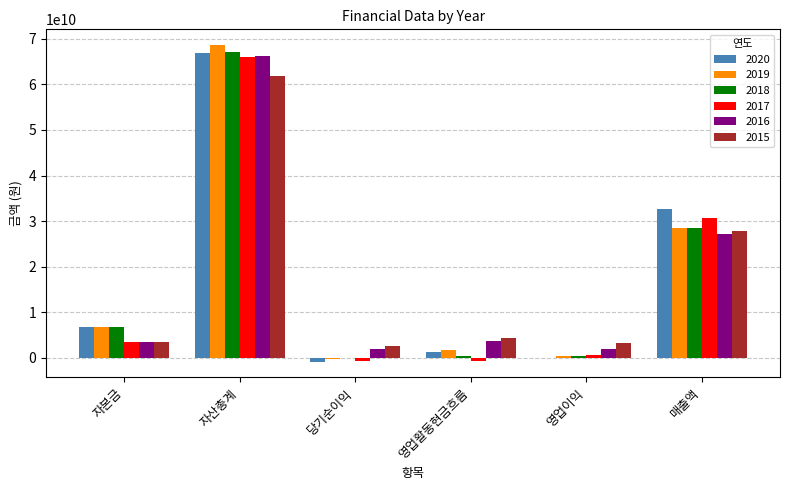

Where is 2017 nearest to the value 32624789049?

매출액